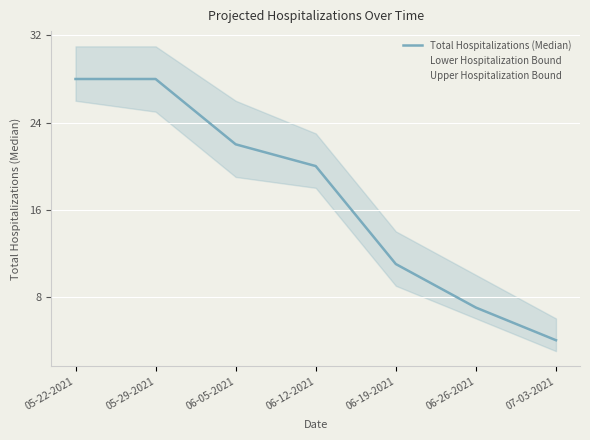

What is the maximum value for Lower Hospitalization Bound?

26